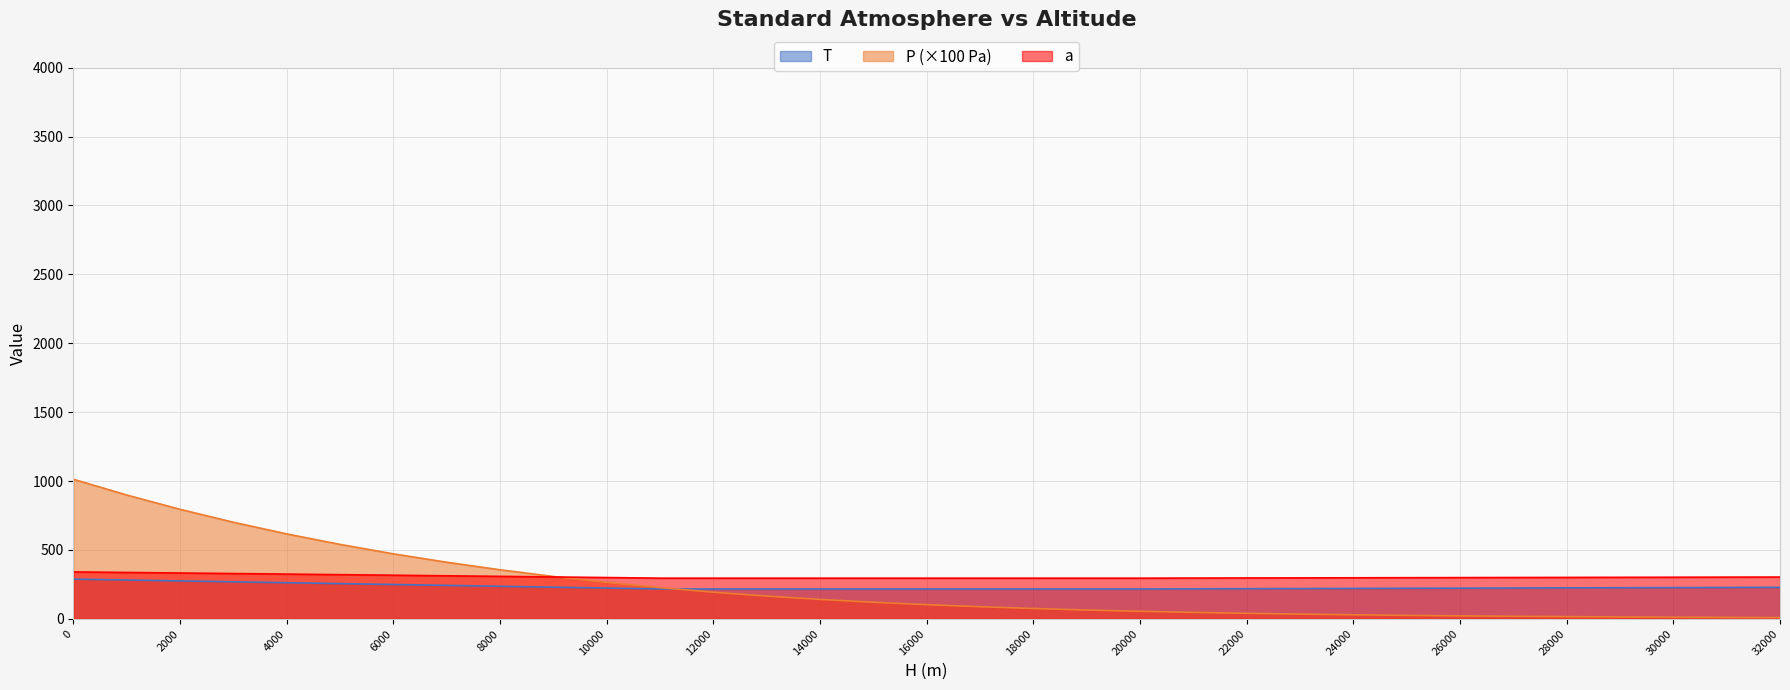

Reading right to left, what are all the values shown in this chart?

T: 32000=228.7	31000=227.7	30000=226.7	29000=225.7	28000=224.7	27000=223.7	26000=222.7	25000=221.7	24000=220.7	23000=219.7	22000=218.7	21000=217.7	20000=216.7	19000=216.7	18000=216.7	17000=216.7	16000=216.7	15000=216.7	14000=216.7	13000=216.7	12000=216.7	11000=216.7	10000=223.2	9000=229.7	8000=236.2	7000=242.7	6000=249.2	5000=255.7	4000=262.1	3000=268.6	2000=275.1	1000=281.6	0=288.1
P_scaled: 32000=8.7	31000=10.1	30000=11.7	29000=13.6	28000=15.9	27000=18.5	26000=21.3	25000=25.1	24000=29.3	23000=34.2	22000=40.0	21000=46.8	20000=54.7	19000=64.1	18000=75.0	17000=87.9	16000=102.9	15000=120.4	14000=141.0	13000=165.1	12000=193.3	11000=226.3	10000=264.4	9000=307.4	8000=356.0	7000=410.6	6000=471.8	5000=540.2	4000=616.4	3000=701.1	2000=795.0	1000=898.8	0=1013.3
a: 32000=303.1	31000=302.5	30000=301.8	29000=301.1	28000=300.5	27000=299.8	26000=299.1	25000=298.5	24000=297.8	23000=297.1	22000=296.4	21000=295.8	20000=295.1	19000=295.1	18000=295.1	17000=295.1	16000=295.1	15000=295.1	14000=295.1	13000=295.1	12000=295.1	11000=295.1	10000=299.5	9000=303.8	8000=308.1	7000=312.3	6000=316.4	5000=320.5	4000=324.6	3000=328.6	2000=332.5	1000=336.4	0=340.3